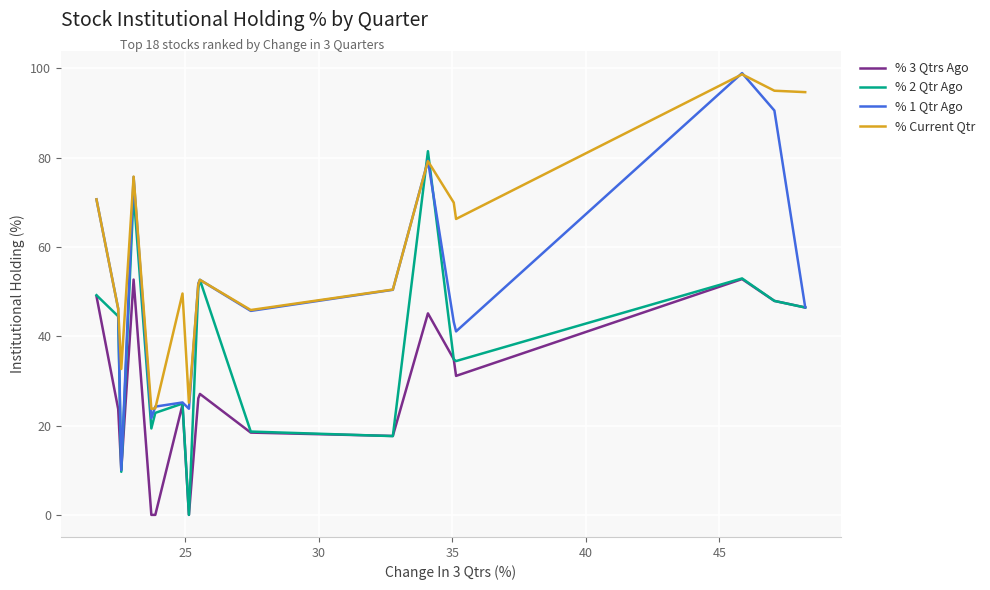

Rank the series by their average value, from lowest to highest.

% 3 Qtrs Ago, % 2 Qtr Ago, % 1 Qtr Ago, % Current Qtr